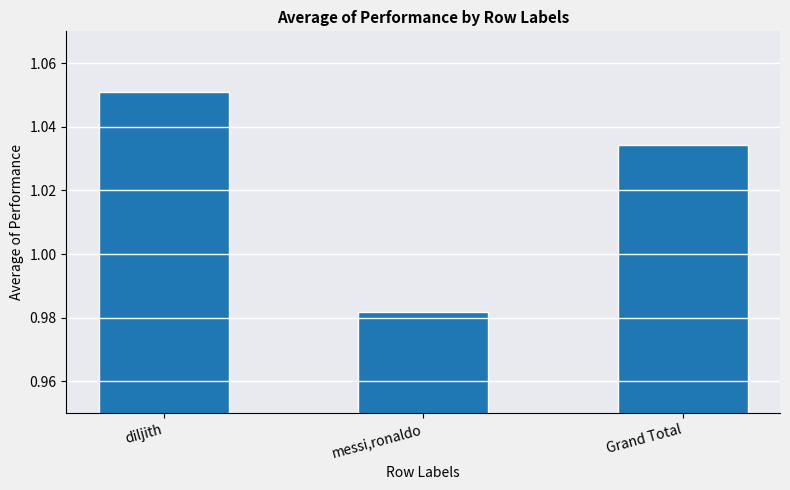

List the labels in order of value, smallest first.

messi,ronaldo, Grand Total, diljith